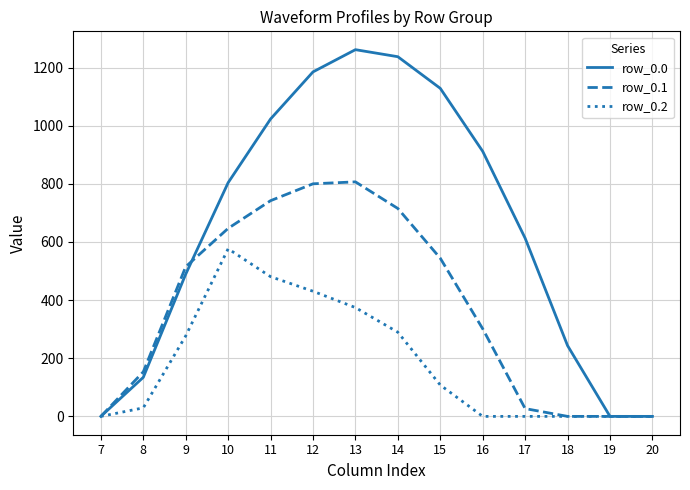

Rank the series by their average value, from highest to lowest.

row_0.0, row_0.1, row_0.2